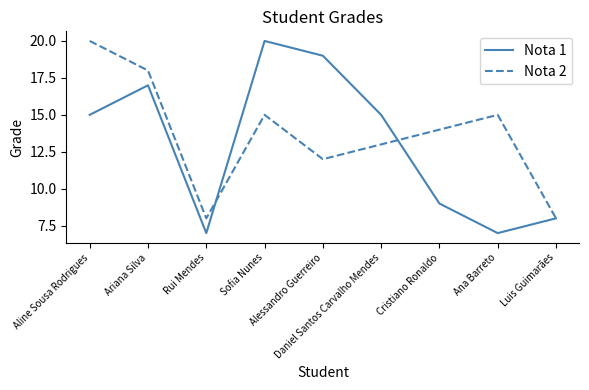

Reading left to right, transcribe all the data shown in this chart.

Nota 1: 15	17	7	20	19	15	9	7	8
Nota 2: 20	18	8	15	12	13	14	15	8